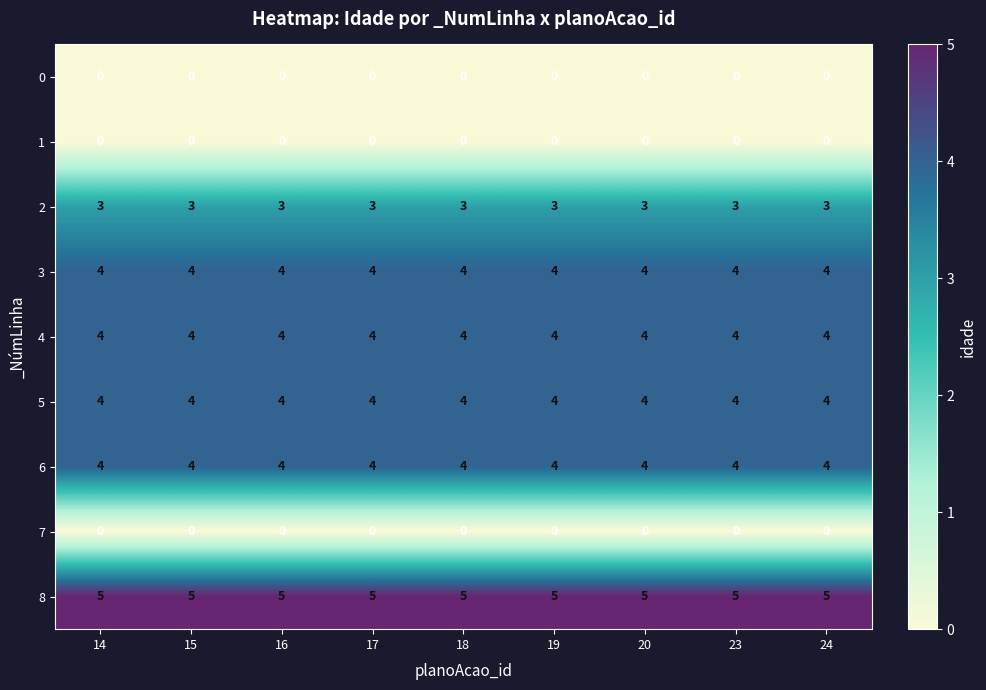

What is the greatest value displayed?

5